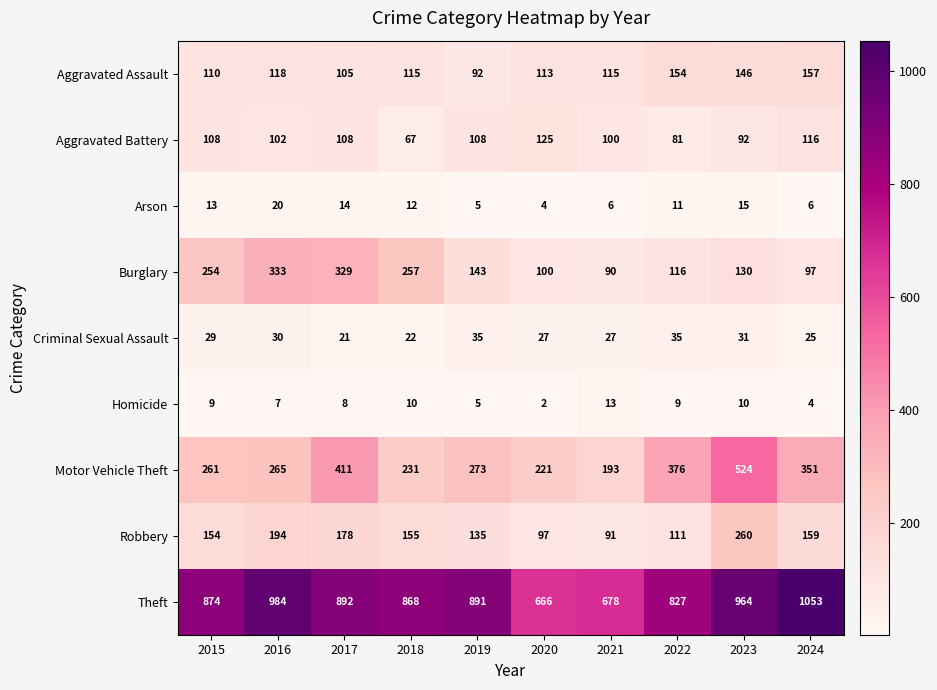

What is the sum of all Criminal Sexual Assault values?

282